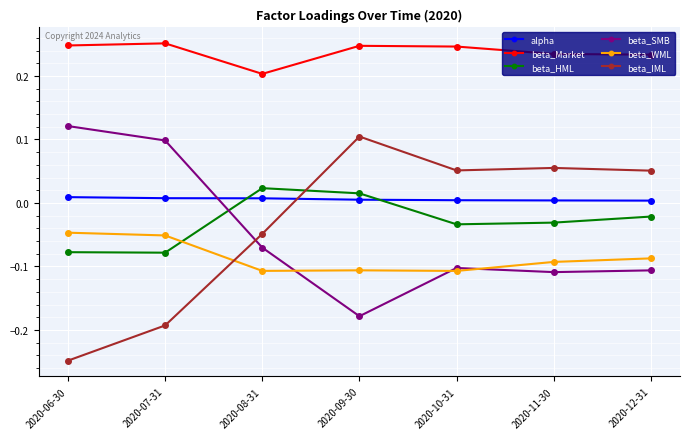

Is the value of beta_WML at 2020-12-31 greater than the value of alpha at 2020-08-31?

No